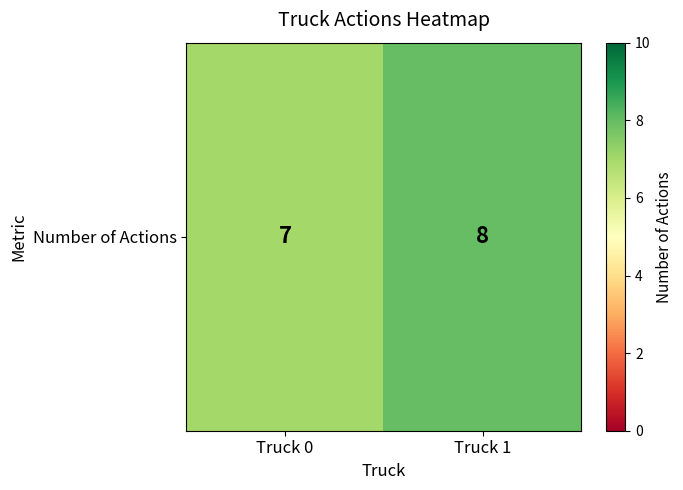

What is the difference between the maximum and minimum values?

1